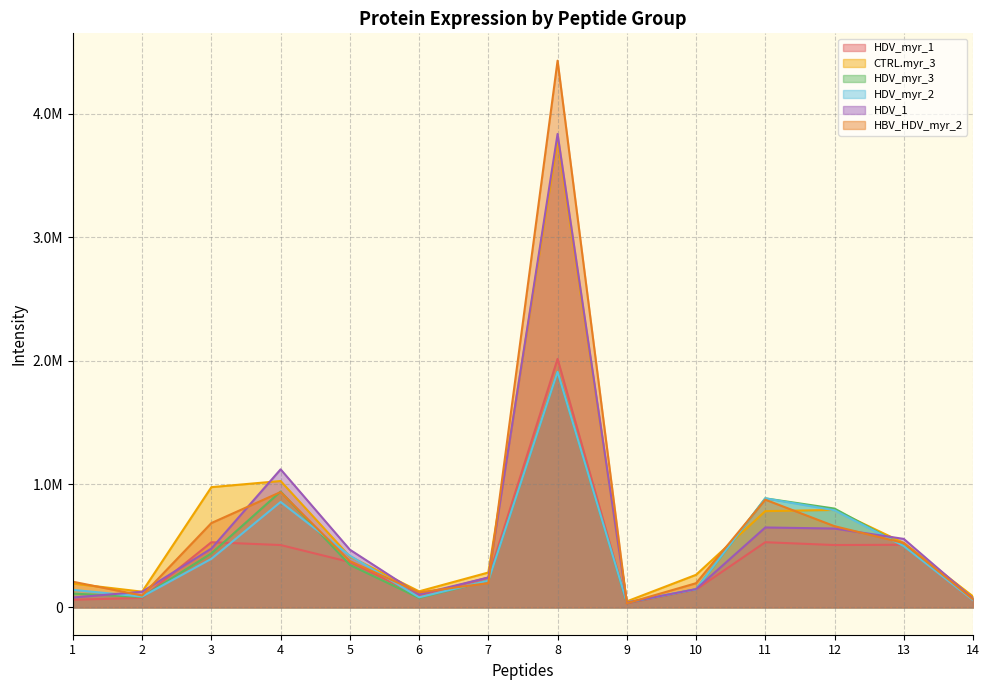

Does the chart display data point markers on the line(s)?

No